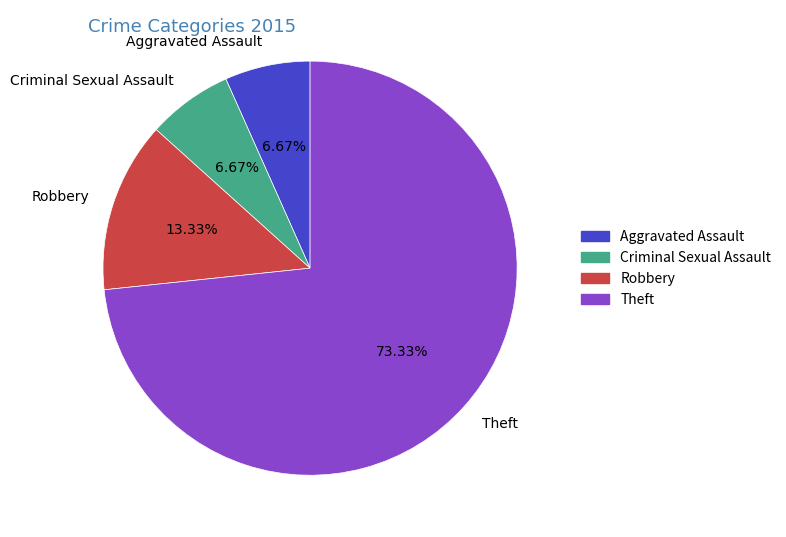

Combined, do Robbery and Criminal Sexual Assault account for over 50%?

No